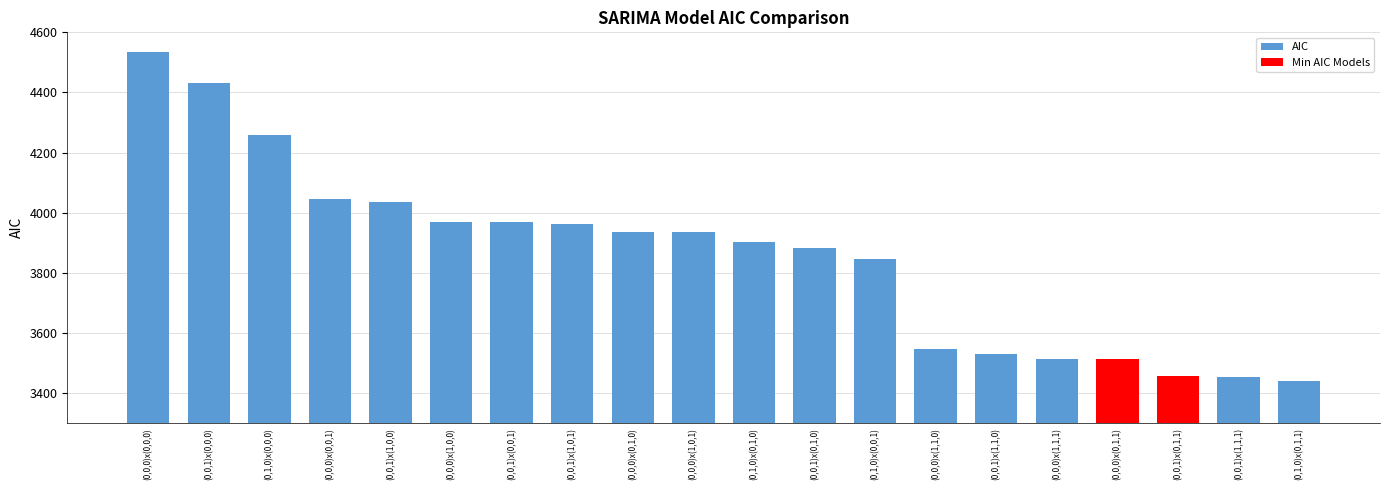

Where does the data first go above 3935?

(0,0,0)x(0,0,0)